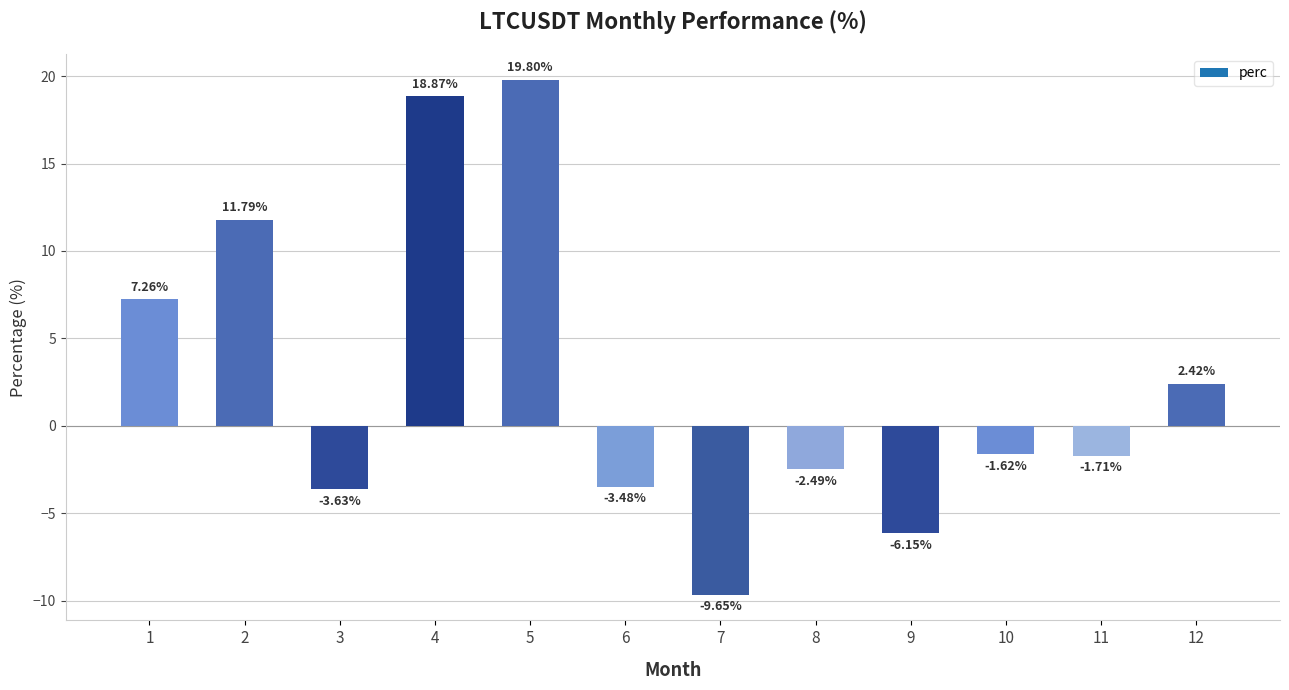

The chart shows a value of -2.5 at 8. True or false?

True